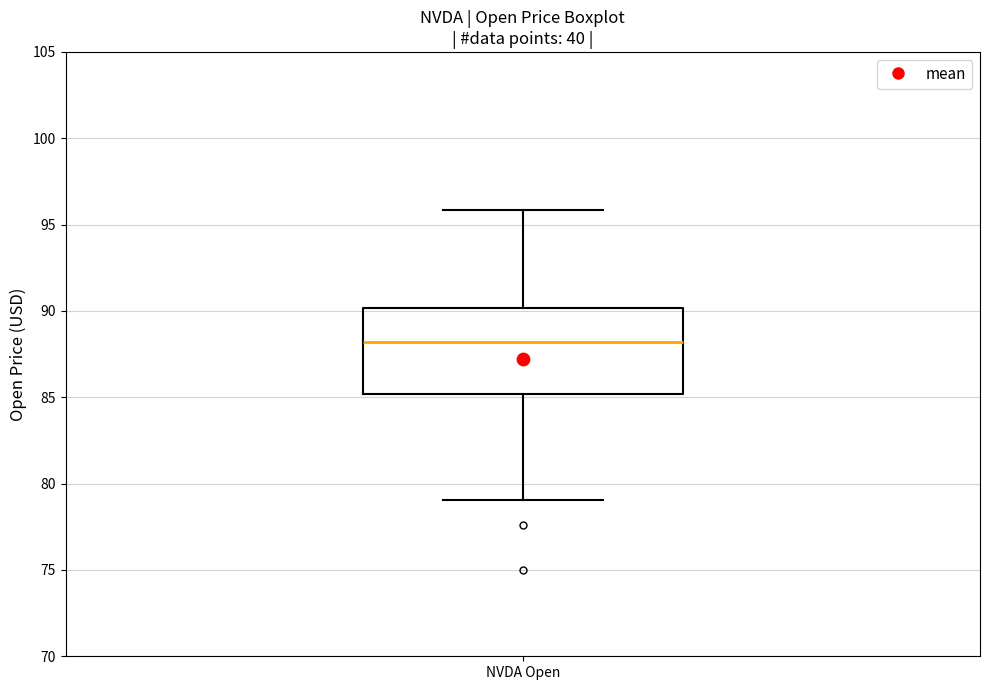

Where does the upper whisker of the box for NVDA Open end on the y-axis? The values are not printed on the chart, so give them approximately, as read against the axis.

96